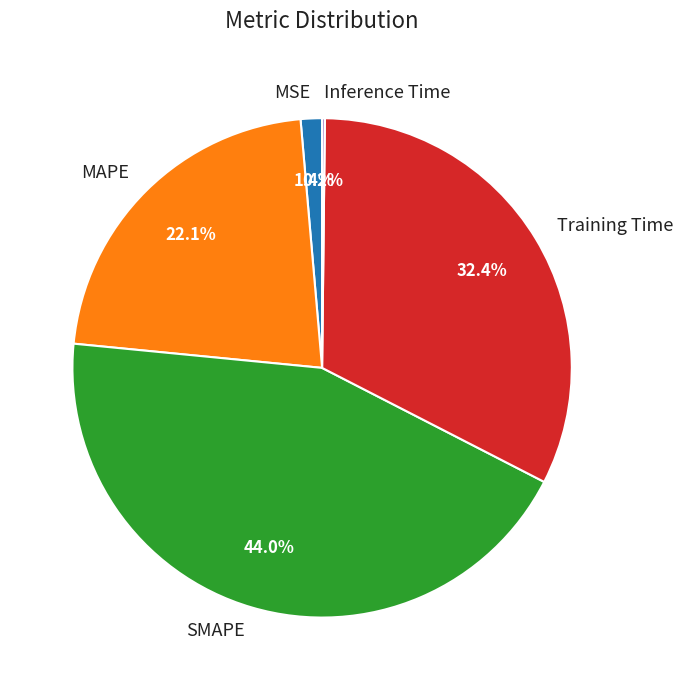

To the nearest percent, what is the difference between the largest and smallest slice percentages?

44%